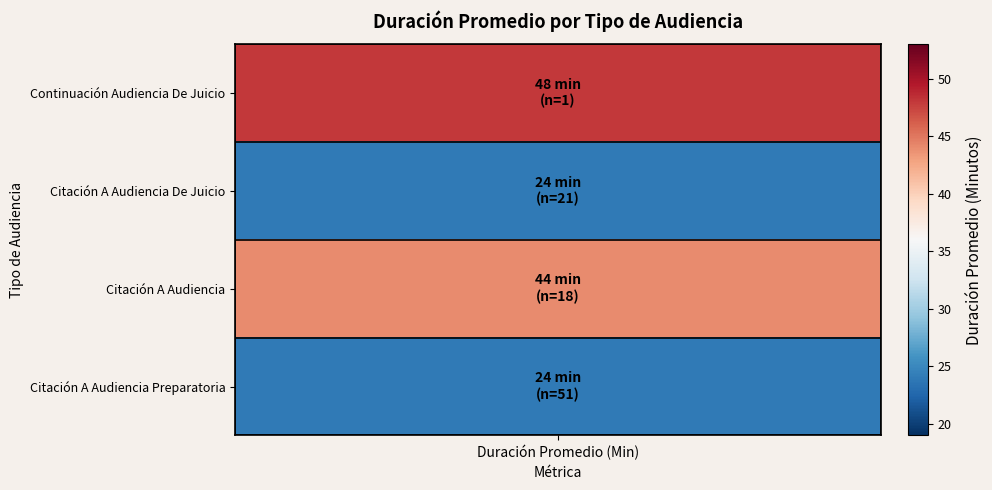

Which has a higher value, 3 or 2?

3